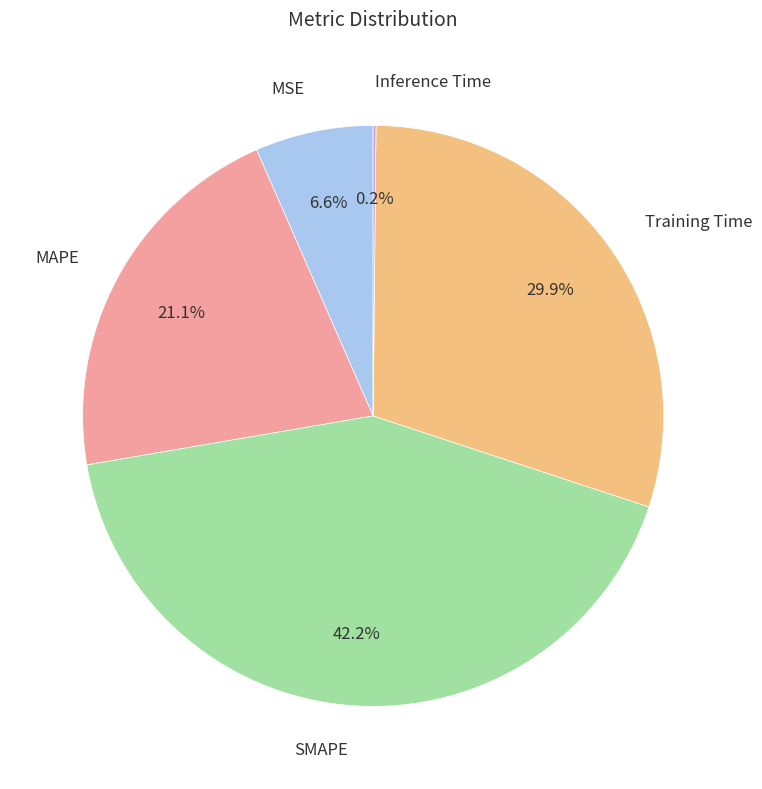

Does MAPE account for over 50% of the chart?

No